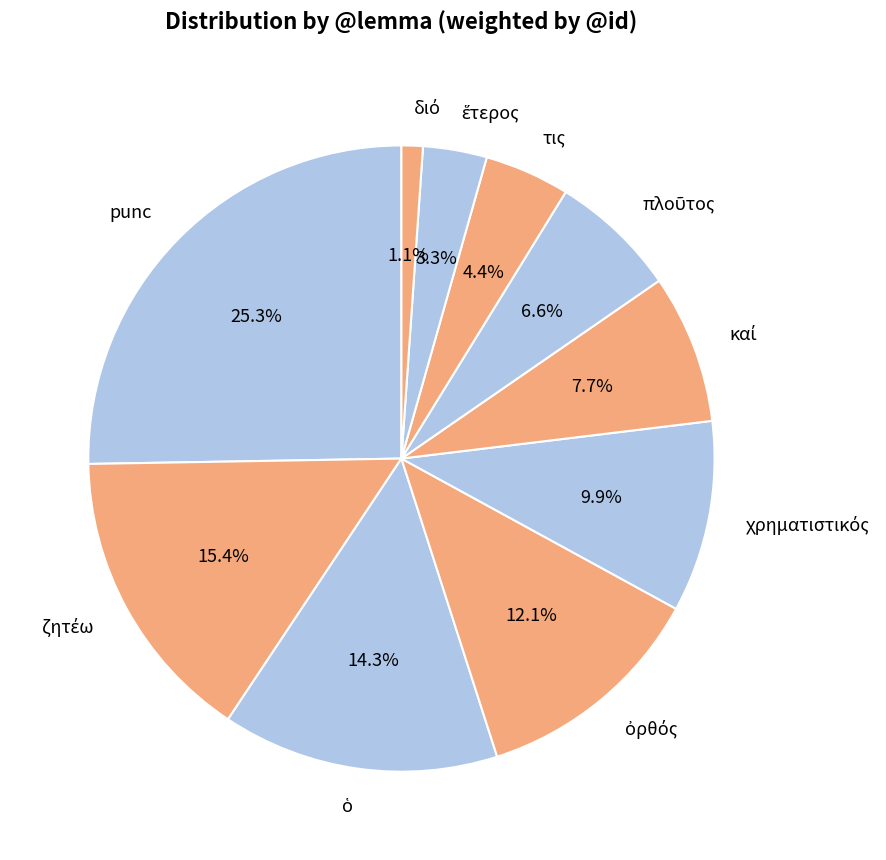

How much of the chart is everything except punc?

74.7%